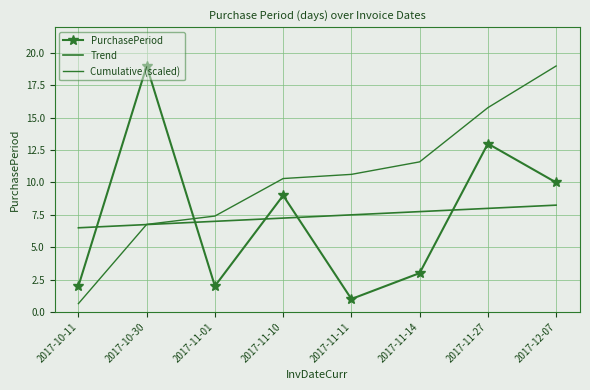

What is the total value across all series at 2017-11-01?

16.4